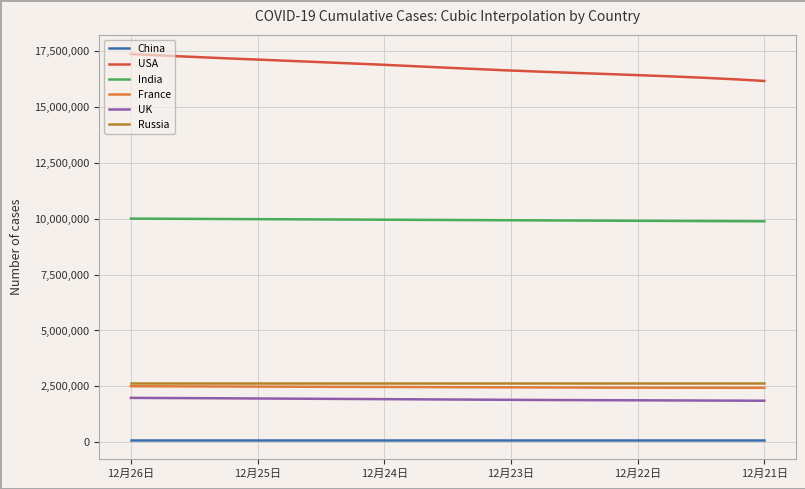

True or false: UK and USA cross at least once.

False